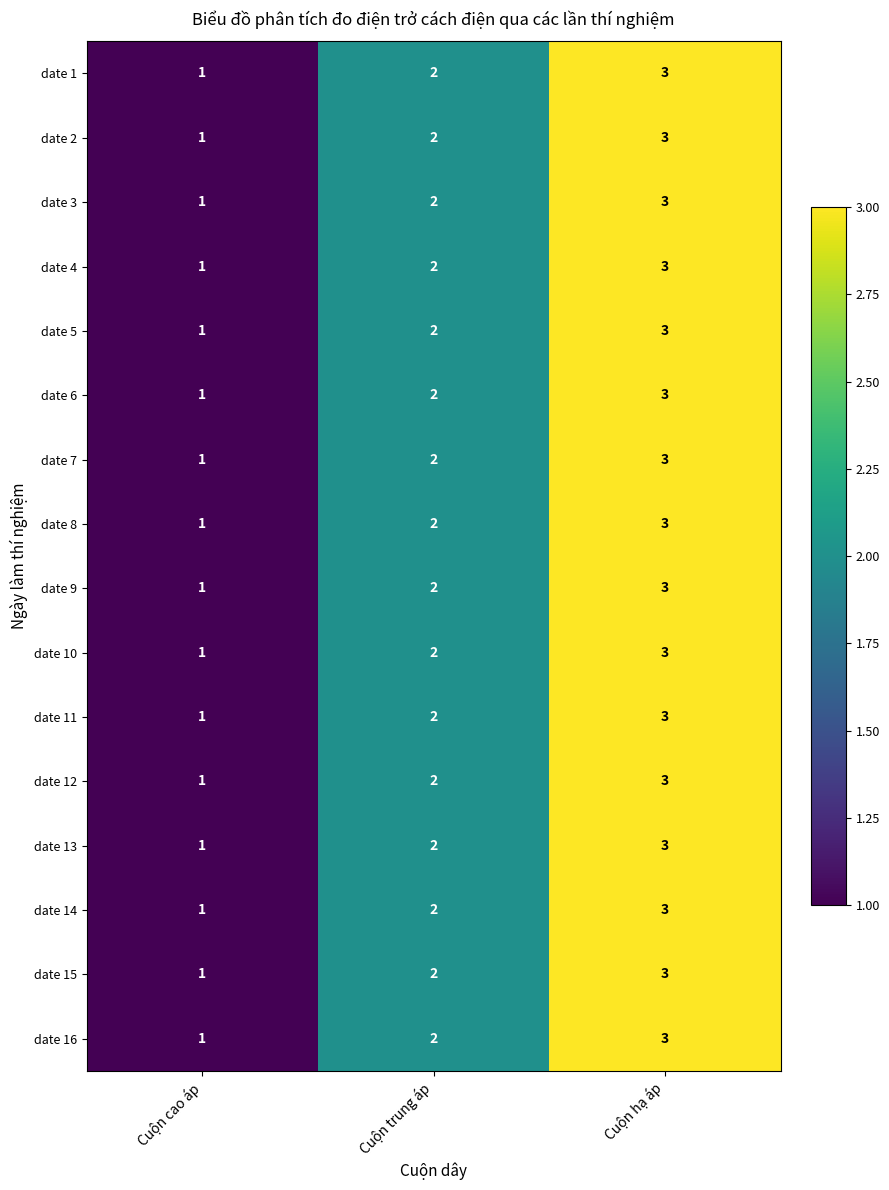

Rank the categories by date 4 value from lowest to highest.

Cuộn cao áp, Cuộn trung áp, Cuộn hạ áp